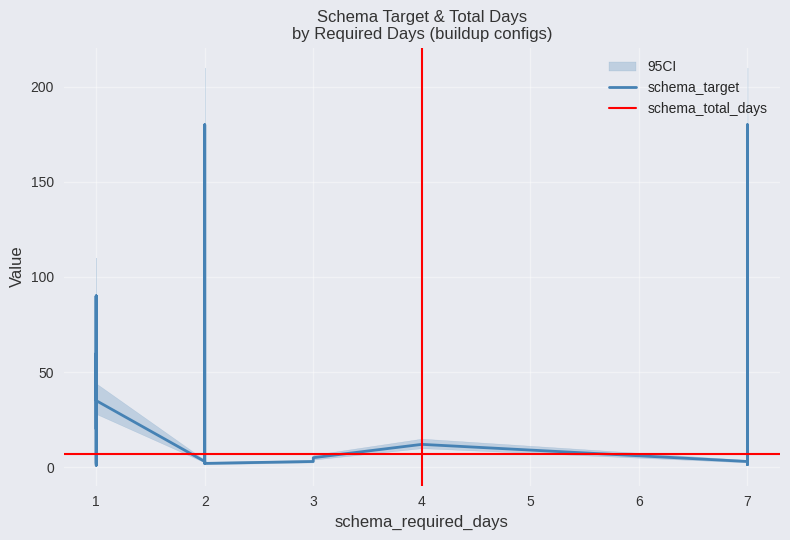

Which label corresponds to the largest value in the chart?

2